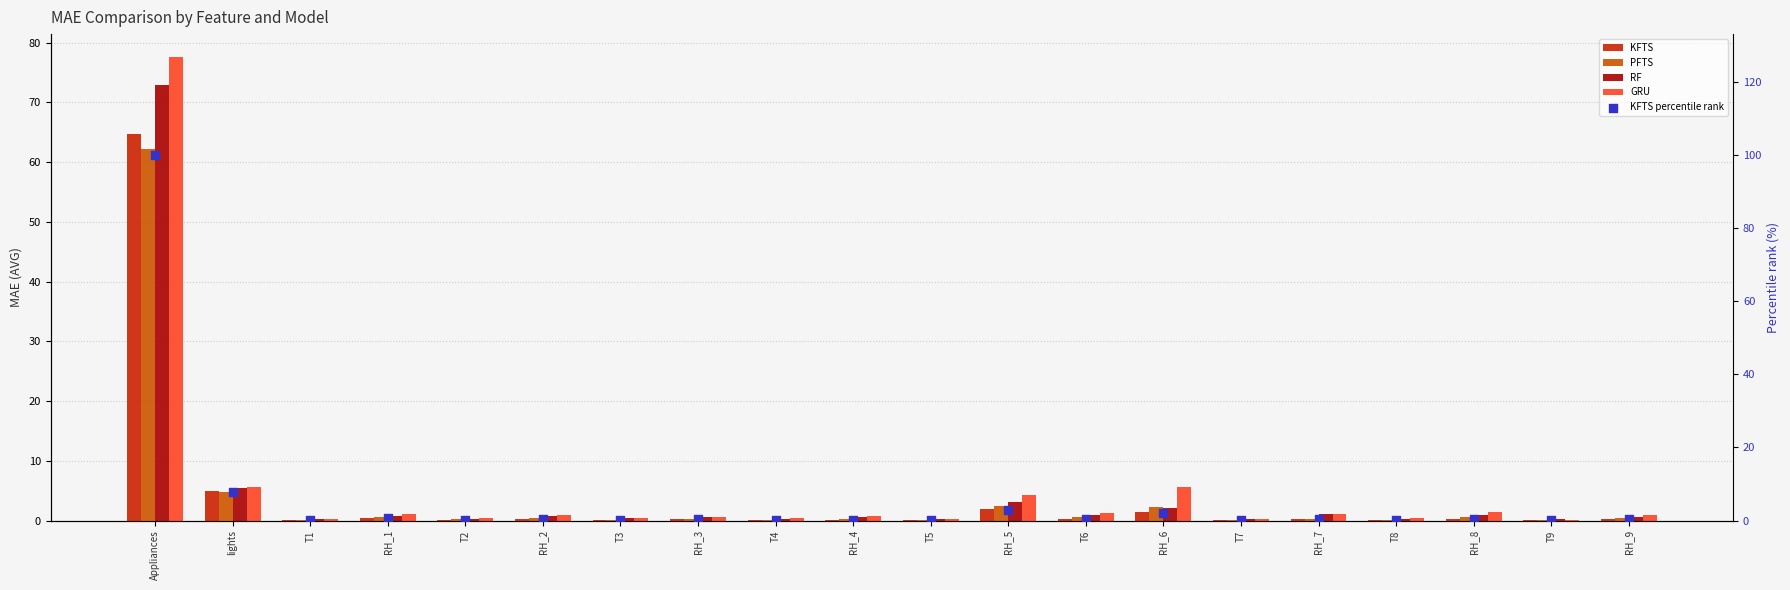

Which series has the largest total across all categories?

KFTS percentile rank